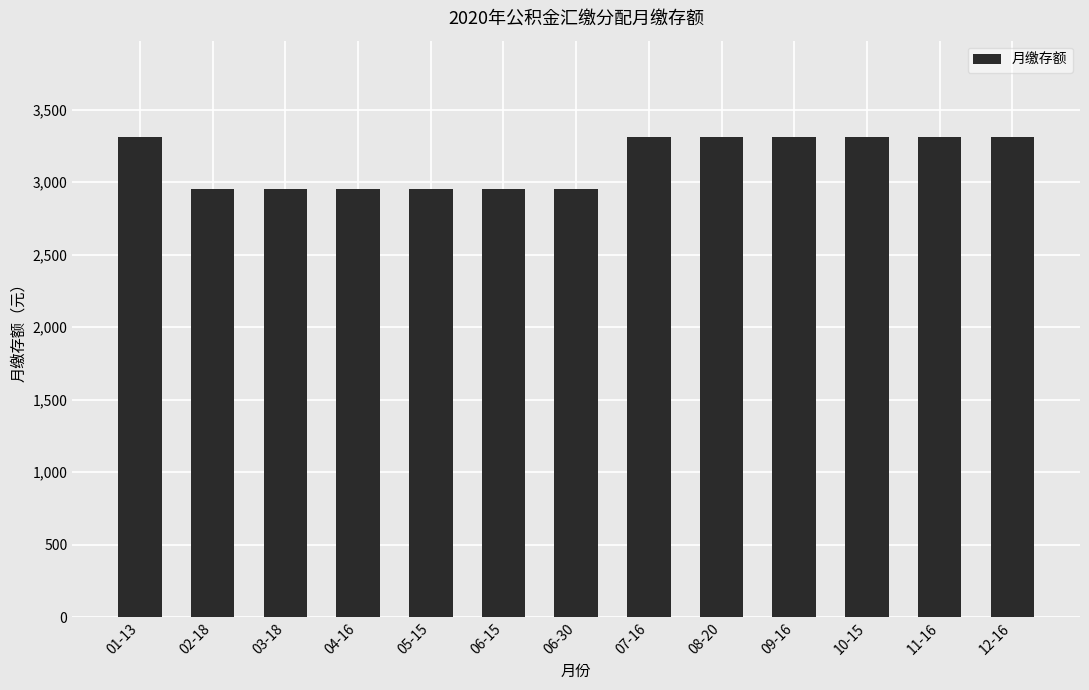

What is the difference between the maximum and minimum values?

360